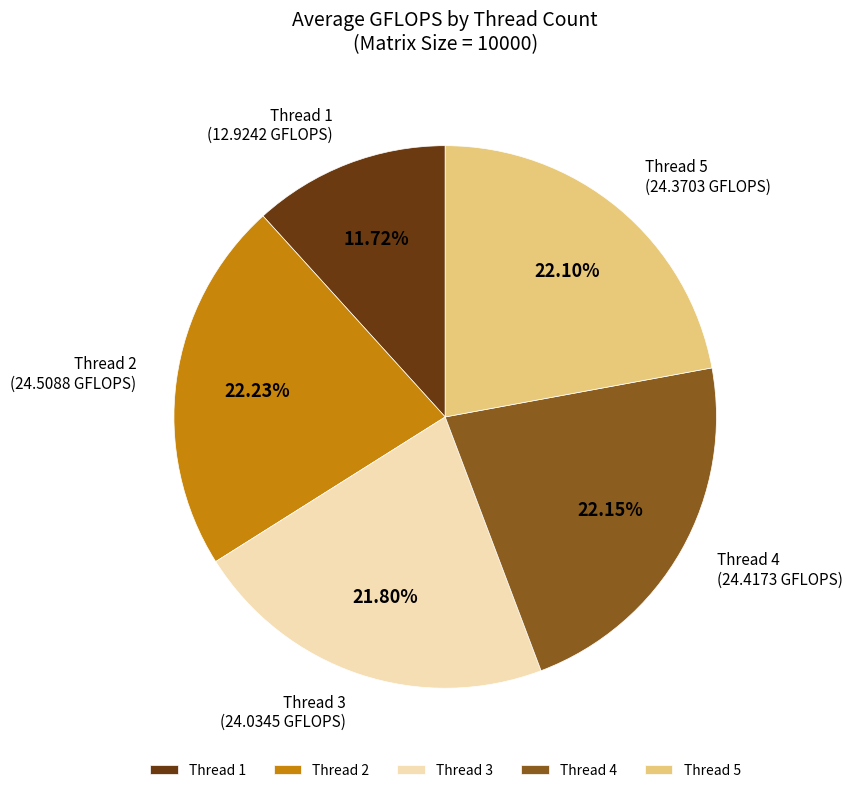

What is the ratio of the value at Thread 1 to the value at Thread 2?

0.5